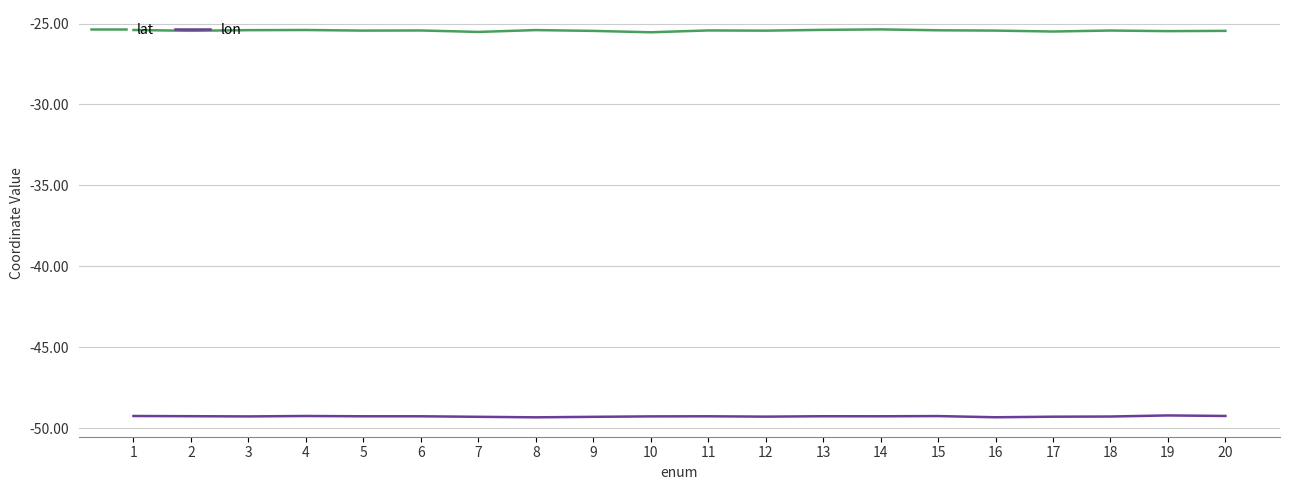

Is this an area chart (filled region under the line)?

No